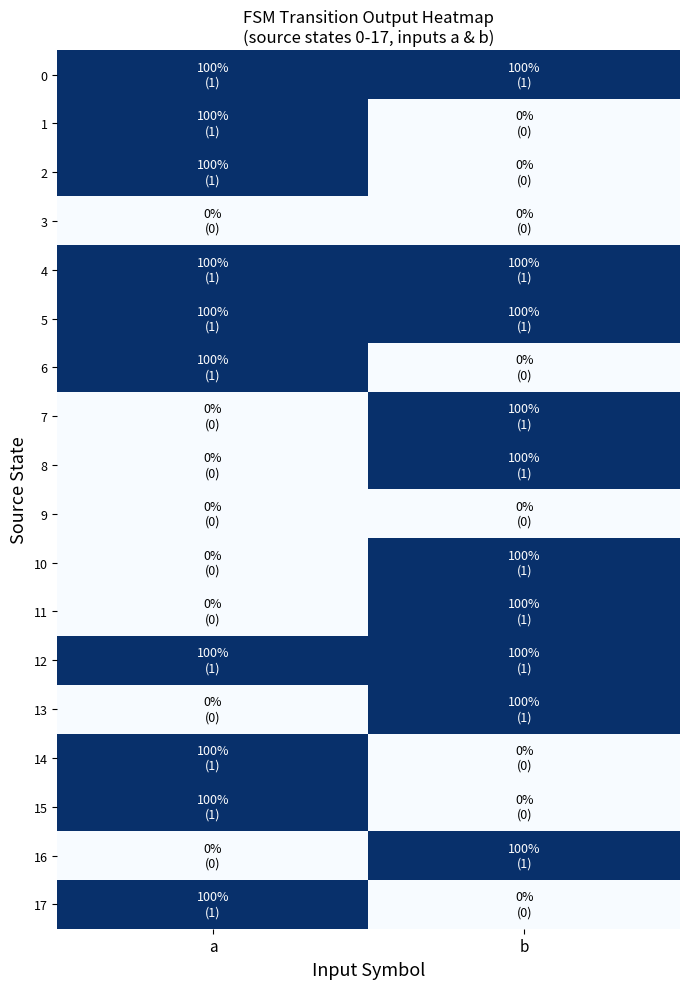

At which category does the chart reach its peak across all series?

a